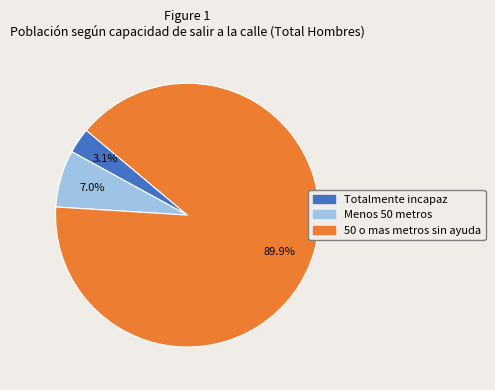

To the nearest percent, what portion does Totalmente incapaz represent?

3%